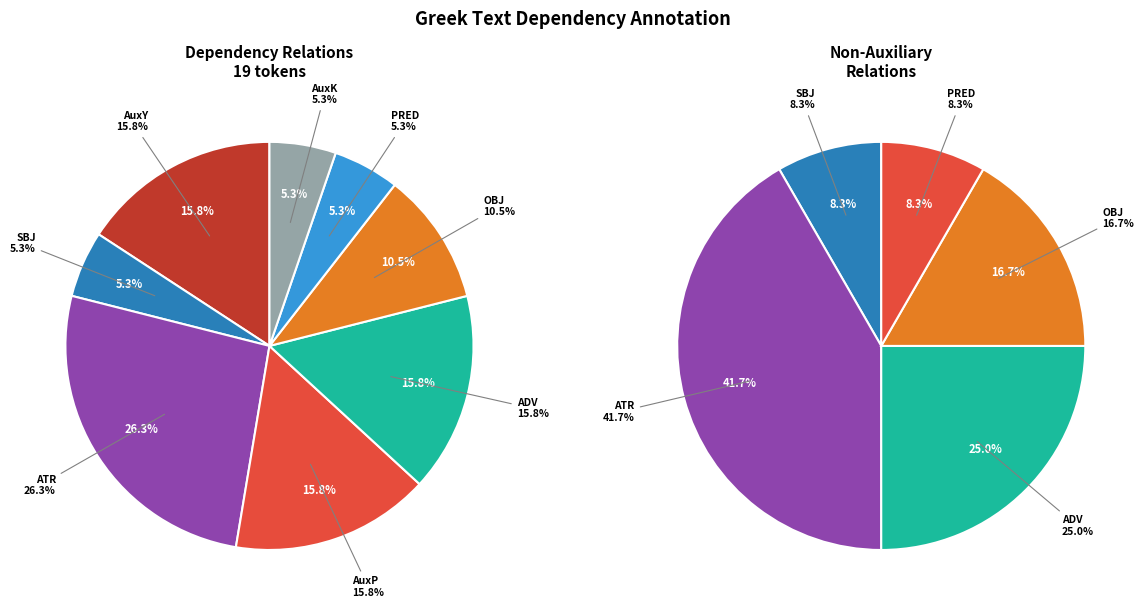

What is the largest slice in the pie chart?

ATR